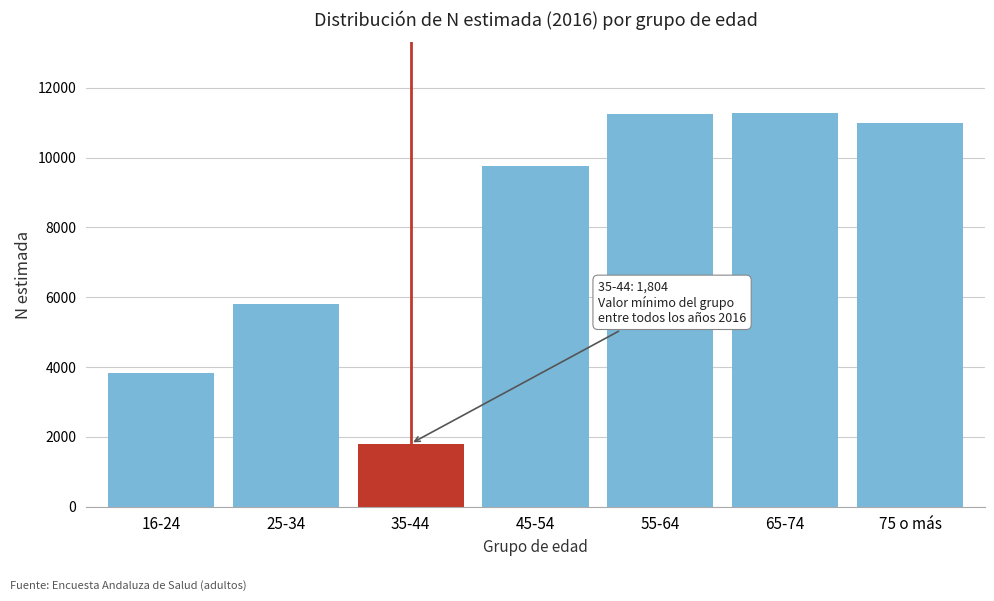

What is the label of the 7th bar from the right?

16-24